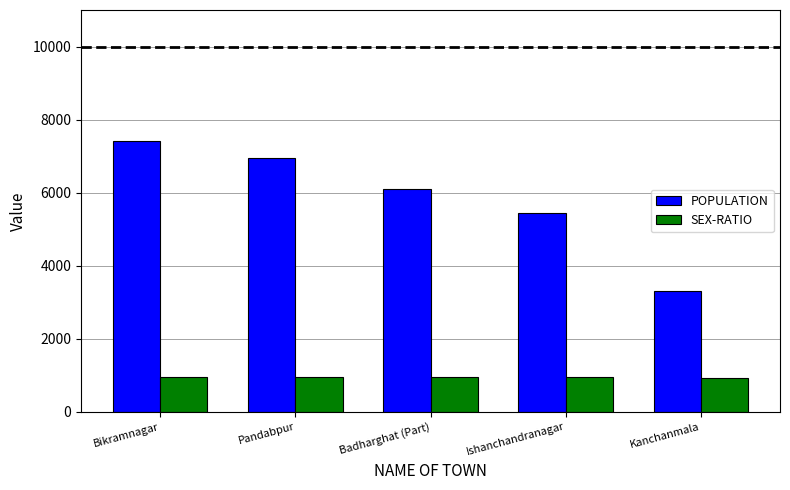

What position from the right is Kanchanmala?

1